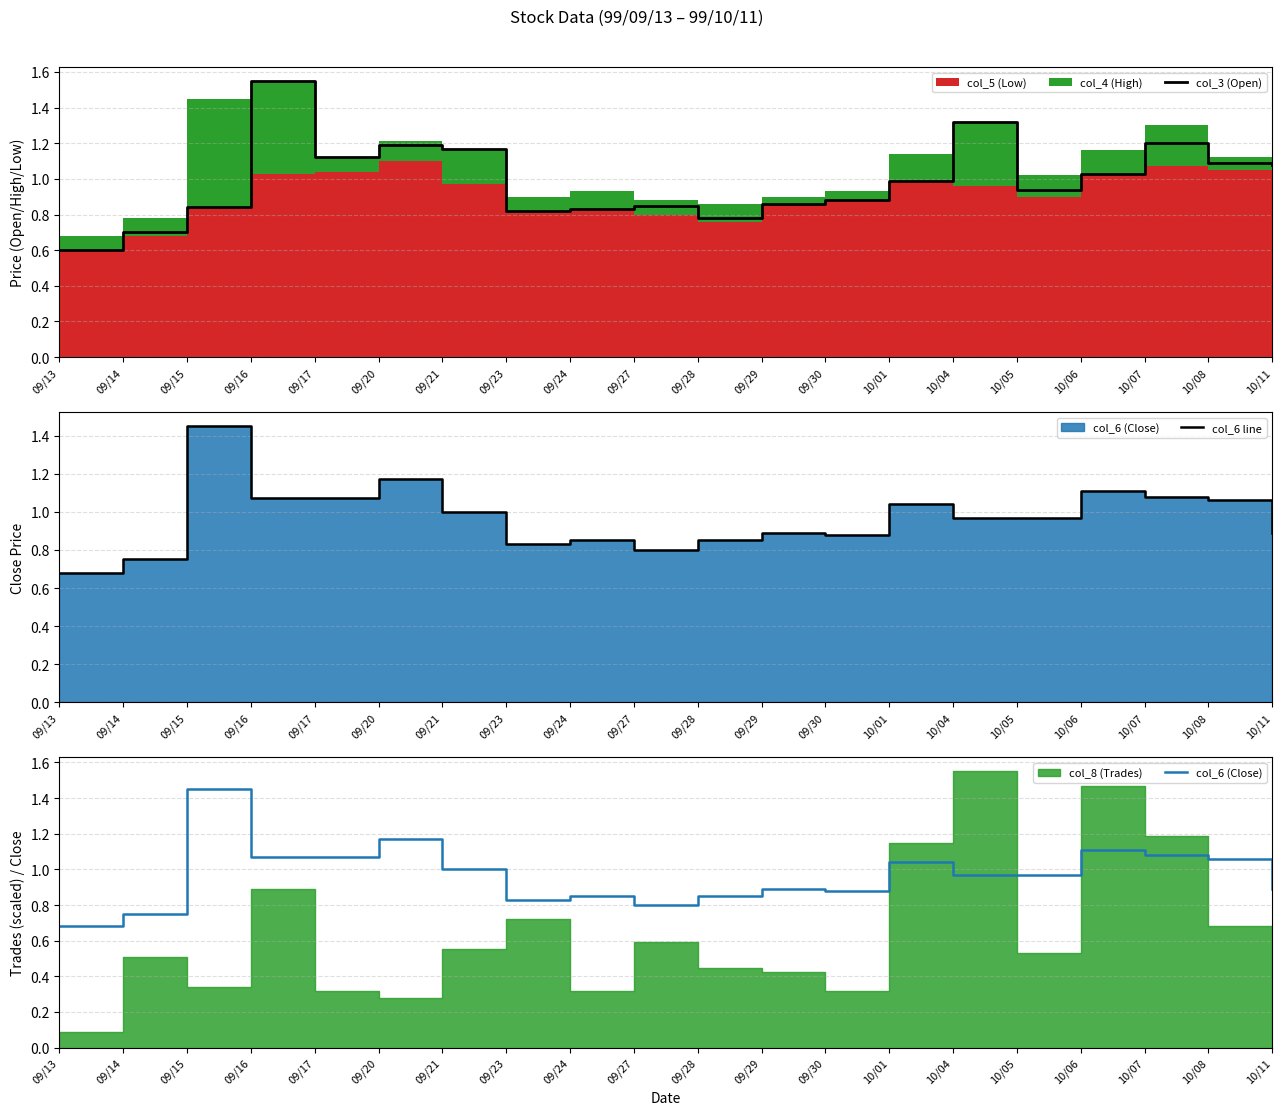

What is the sum of all col_6 (Close) values?

19.4